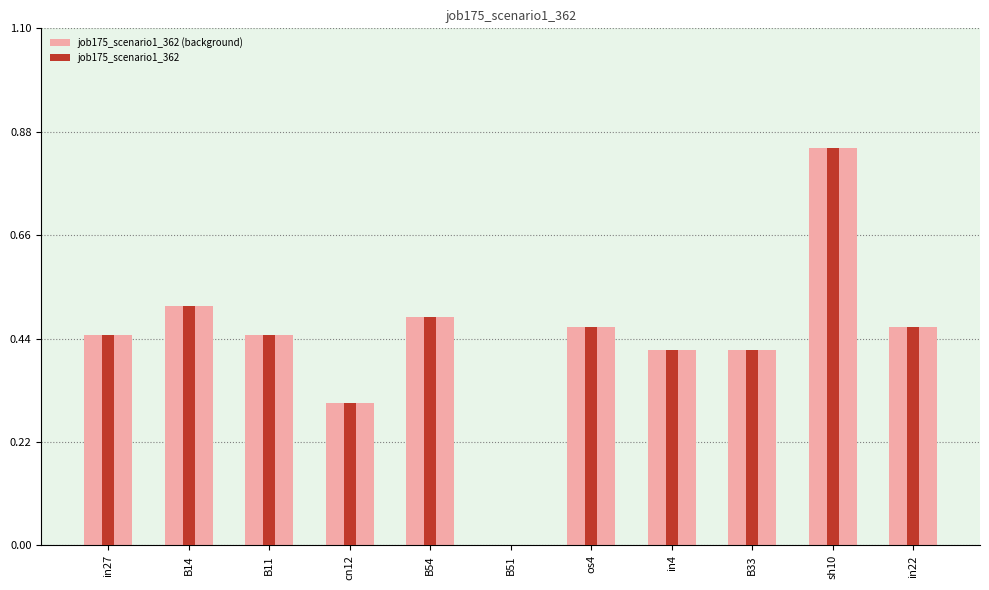

What is the value of the job175_scenario1_362 bar at the 11th from the left?

0.5